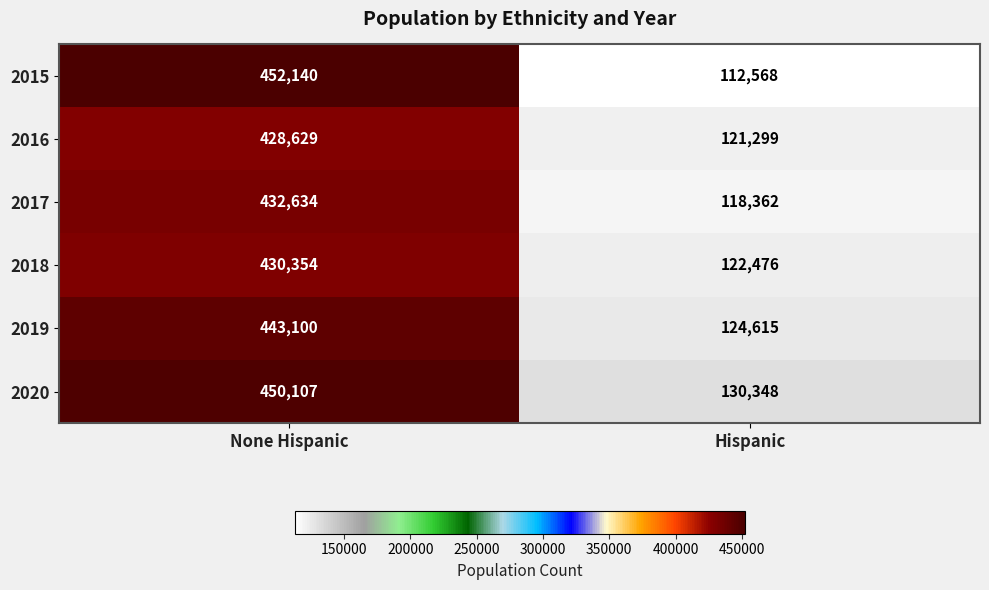

Reading left to right, what are all the values shown in this chart?

2015: None Hispanic=452140	Hispanic=112568
2016: None Hispanic=428629	Hispanic=121299
2017: None Hispanic=432634	Hispanic=118362
2018: None Hispanic=430354	Hispanic=122476
2019: None Hispanic=443100	Hispanic=124615
2020: None Hispanic=450107	Hispanic=130348